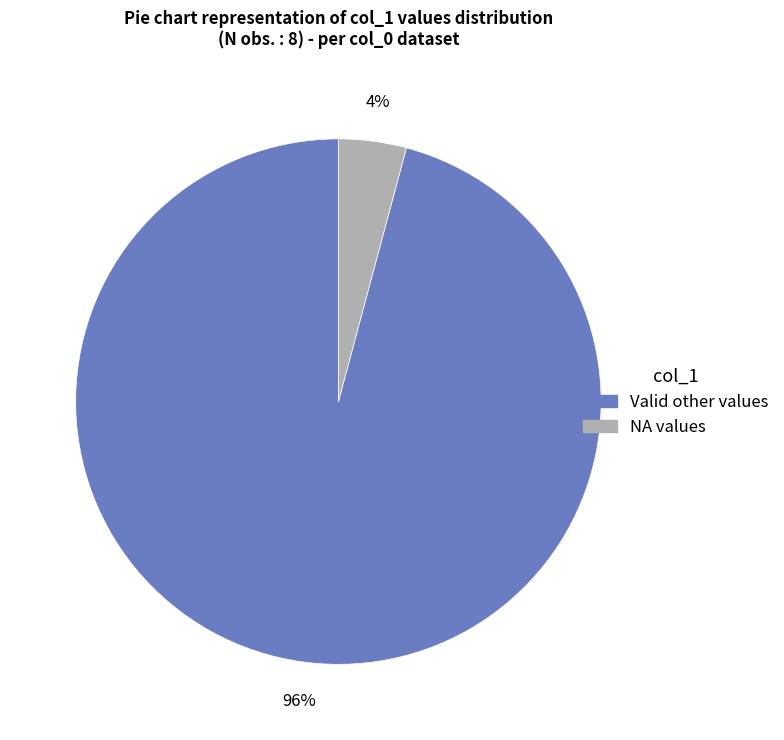

Is there any slice that represents more than half of the pie?

Yes